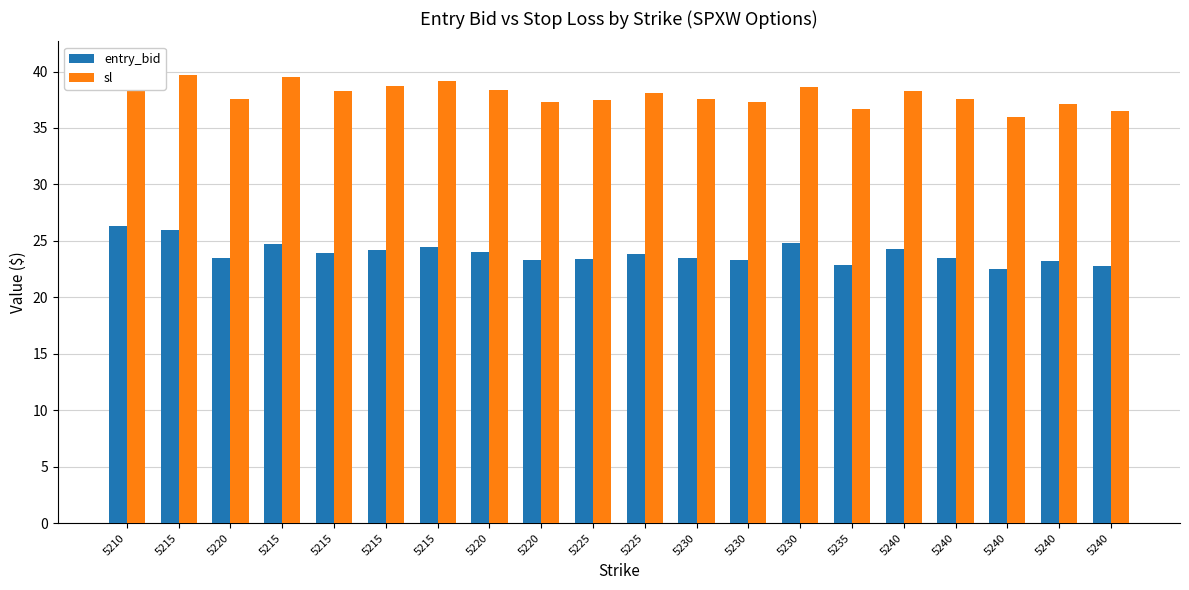

What is the approximate value of sl at 5230?

37.3